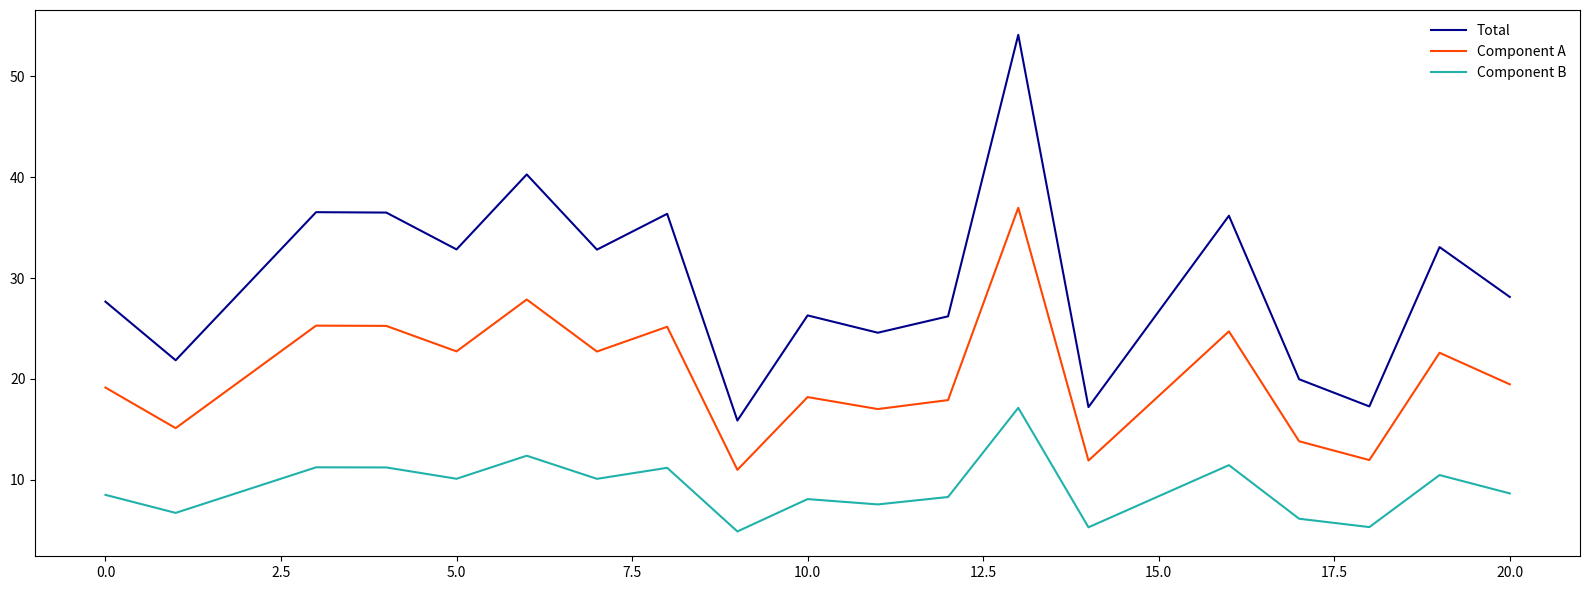

Which series has the largest range (max minus min)?

Total